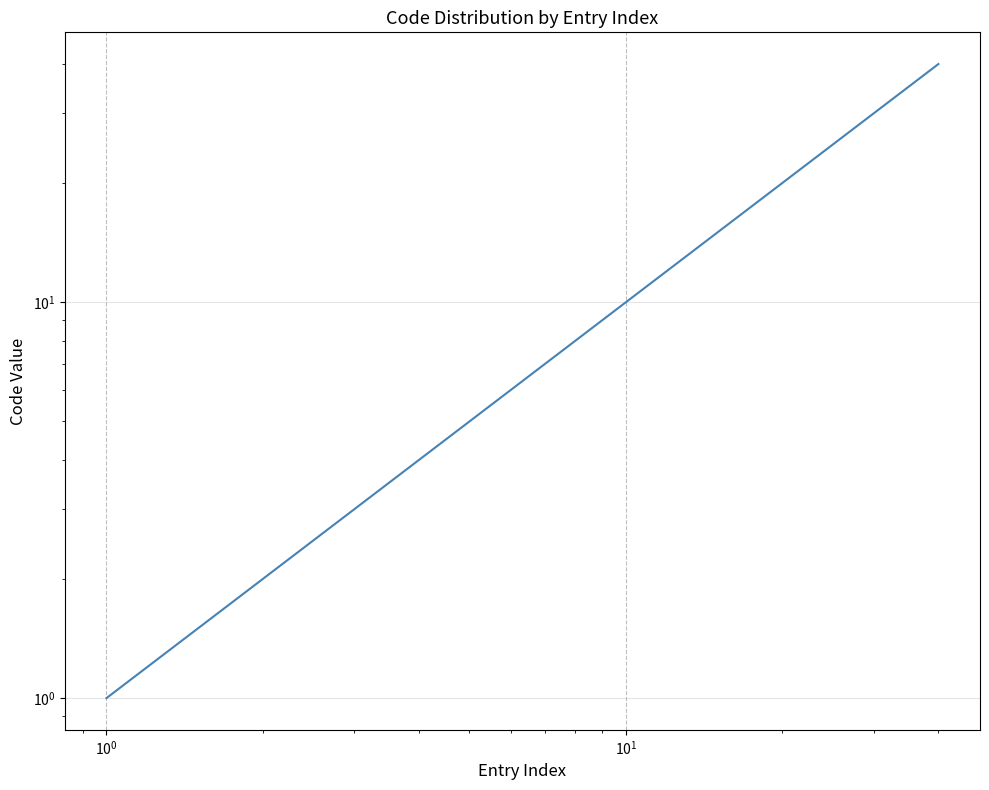

Count the number of categories in the chart.

40